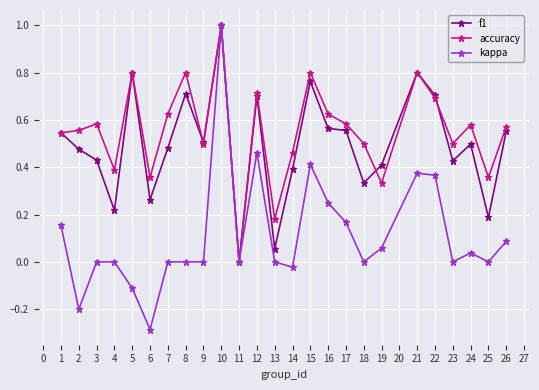

What is the maximum value for kappa?

1.0